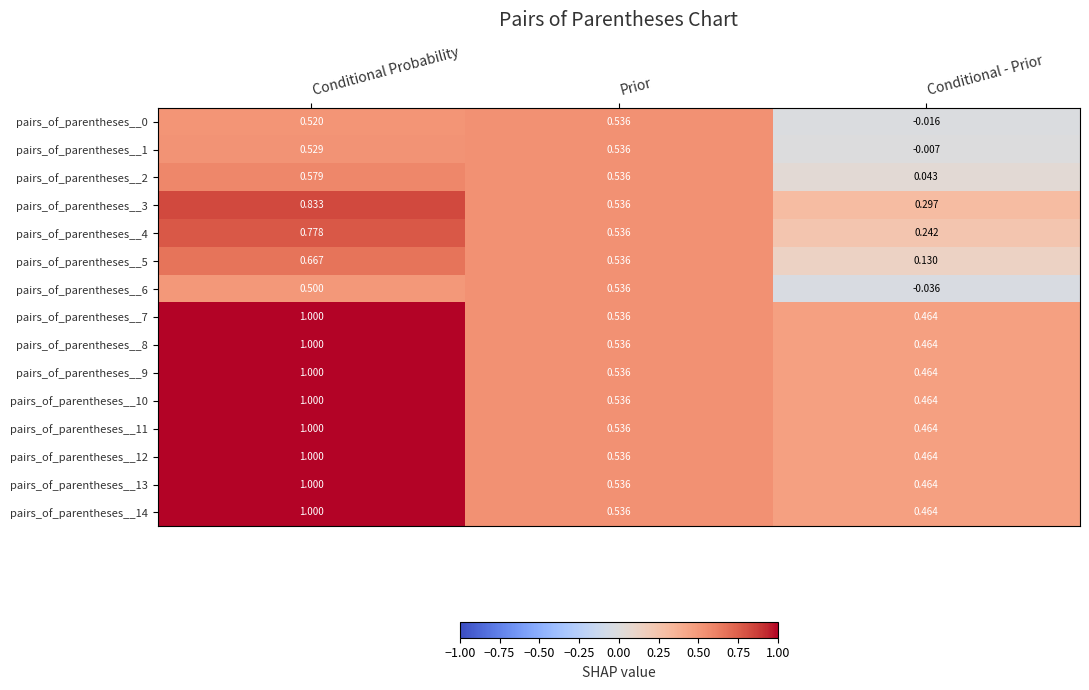

At which category is the sum across all series the highest?

Conditional Probability